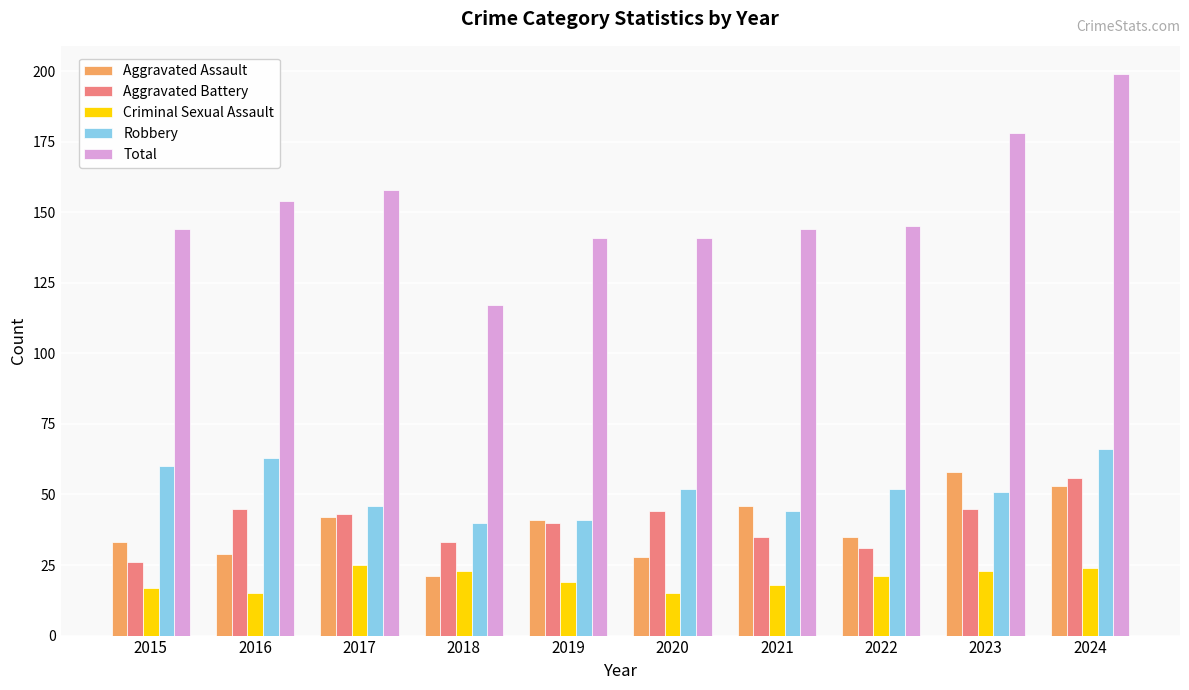

The Total series shows 141 at 2020. True or false?

True